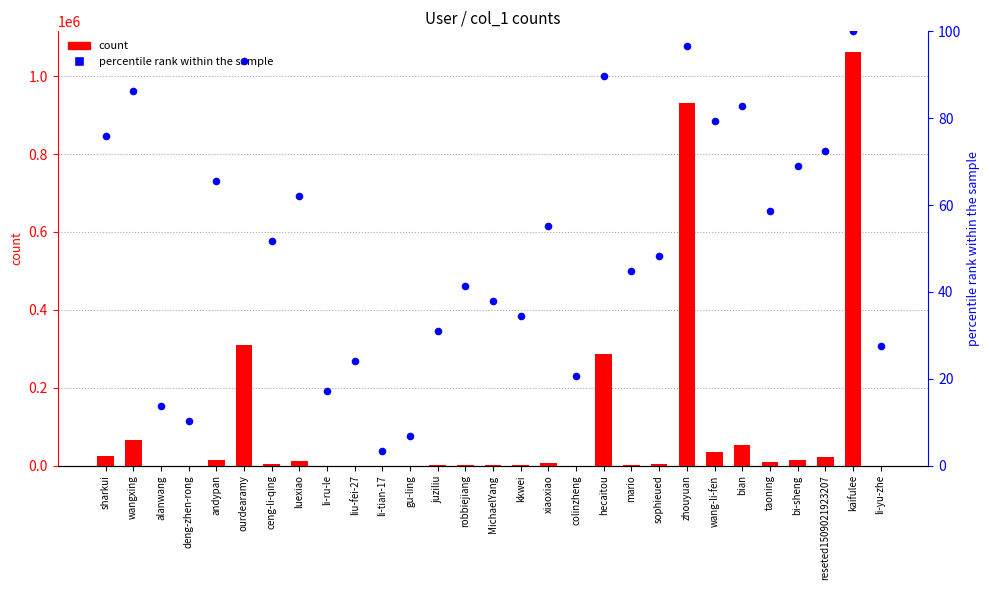

At how many categories does at least one series exceed 247252?

4